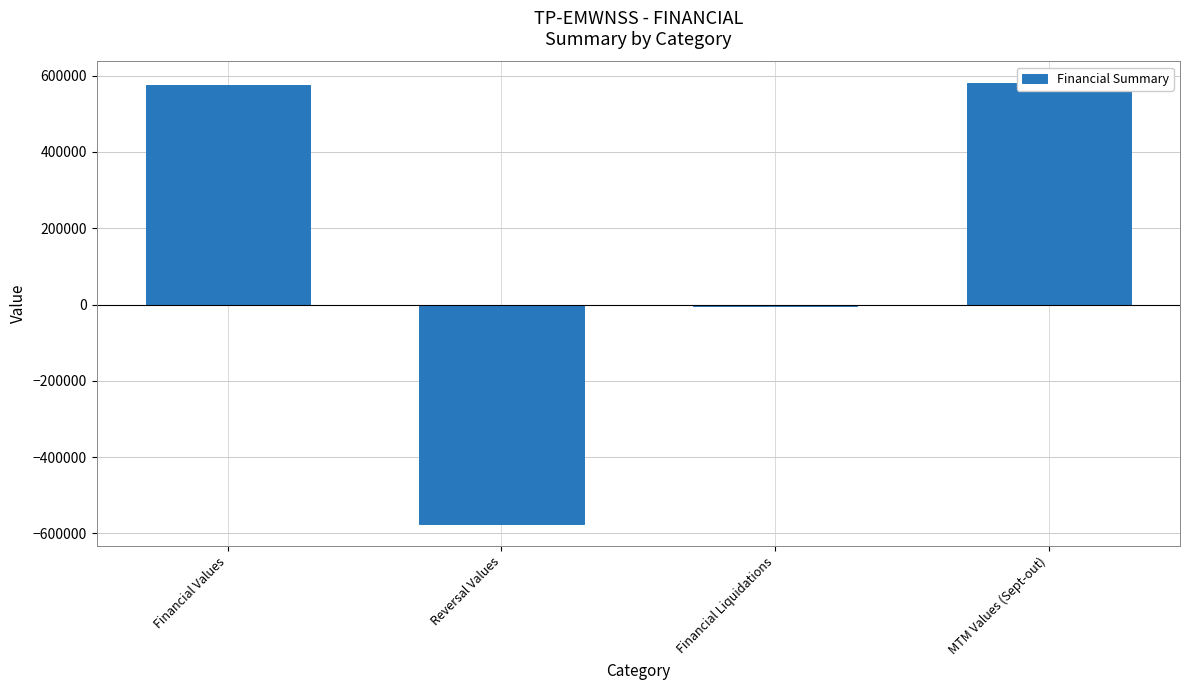

What is the change in value from Financial Liquidations to MTM Values (Sept-out)?

+583083.0